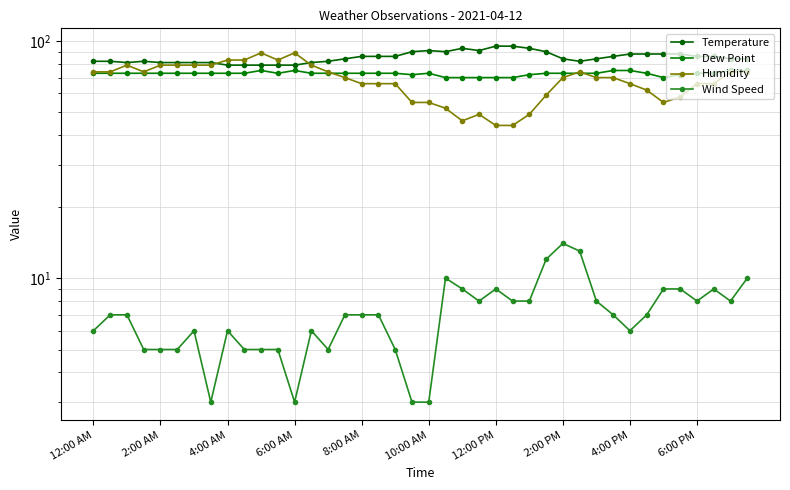

How many data points in Dew Point are less than 73?

9